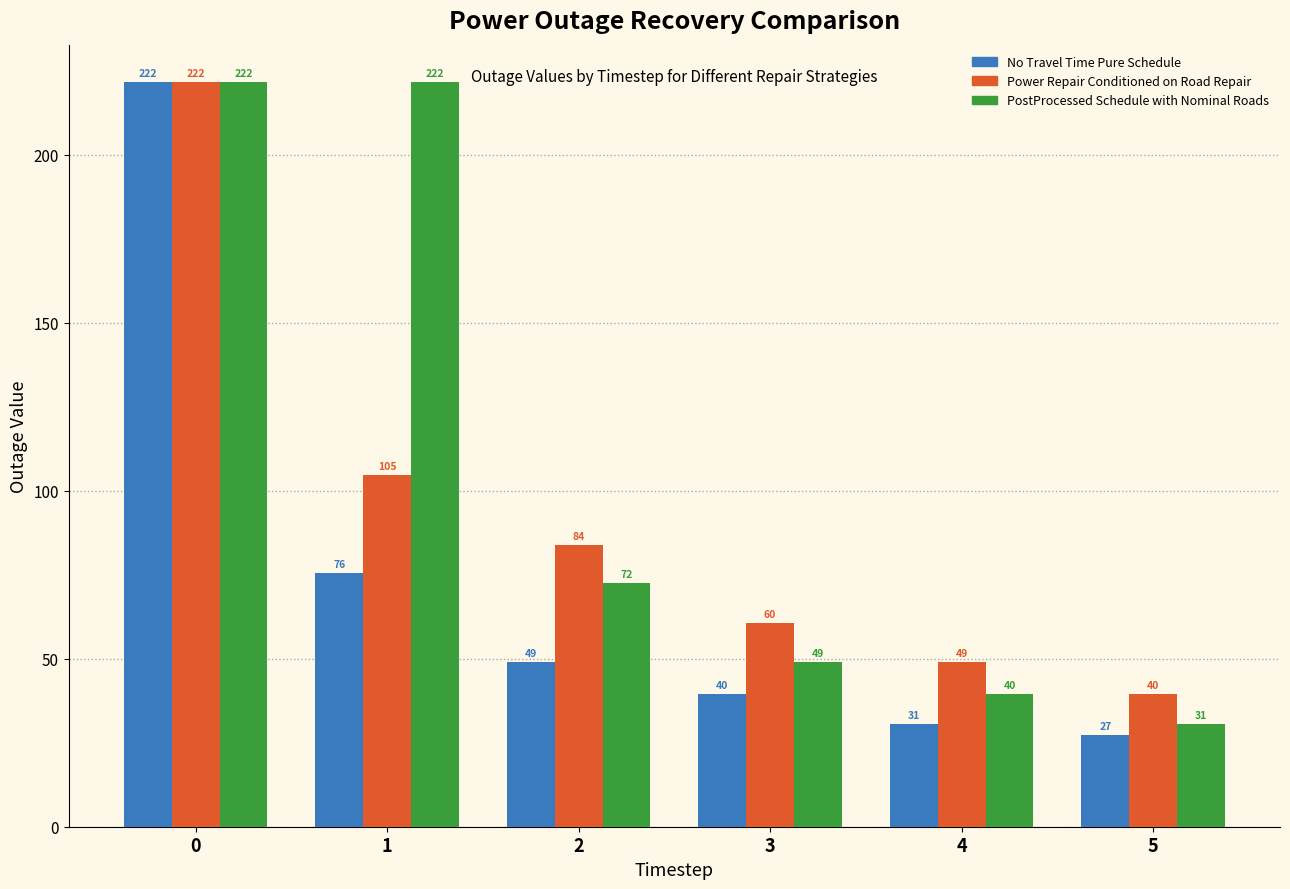

Which series has the largest range (max minus min)?

No Travel Time Pure Schedule